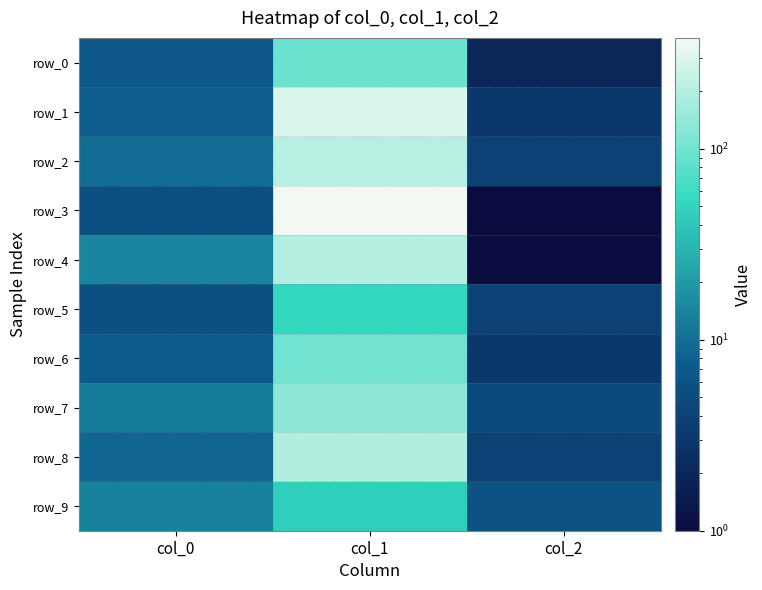

Is it true that row_6 equals 7.2 at col_0?

True